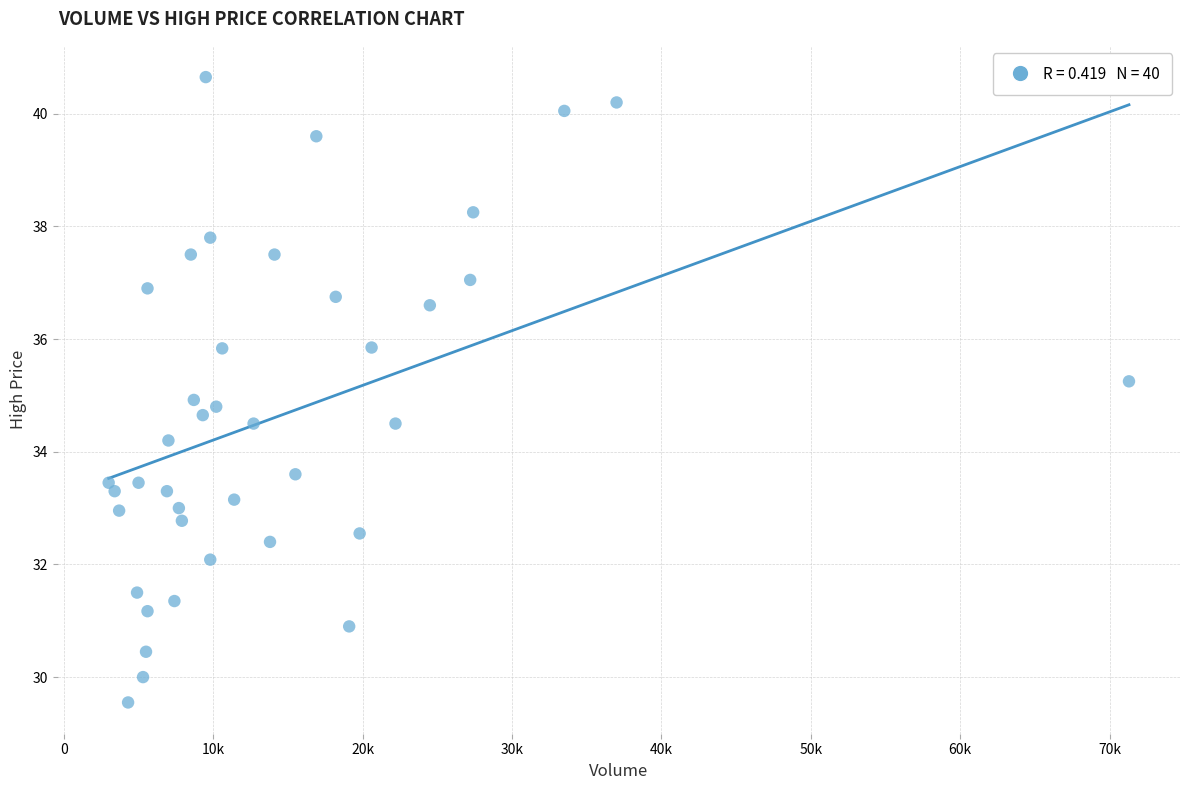

What is the range of X values (max minus min)?

68300.0